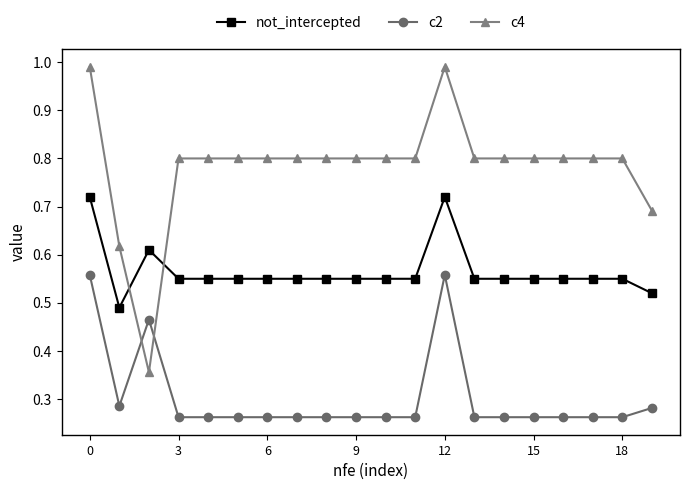

How many intersections are there between c4 and not_intercepted?

2